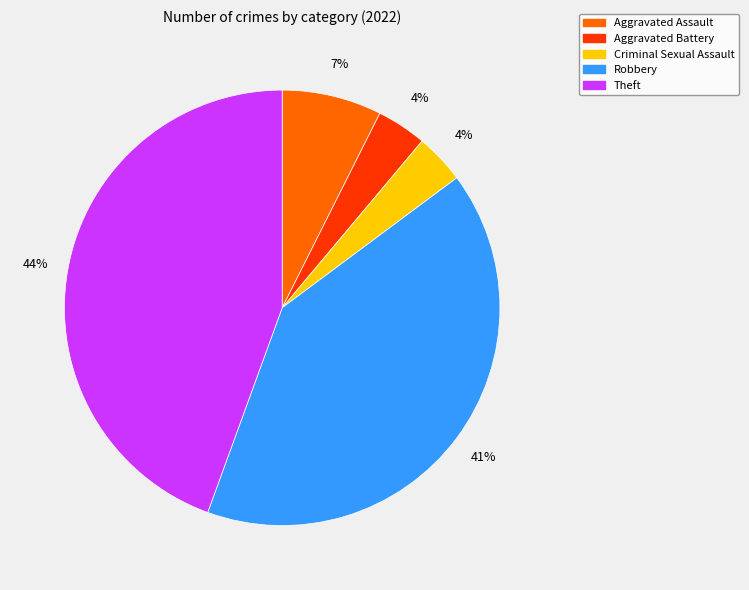

Does any single category account for the majority?

No